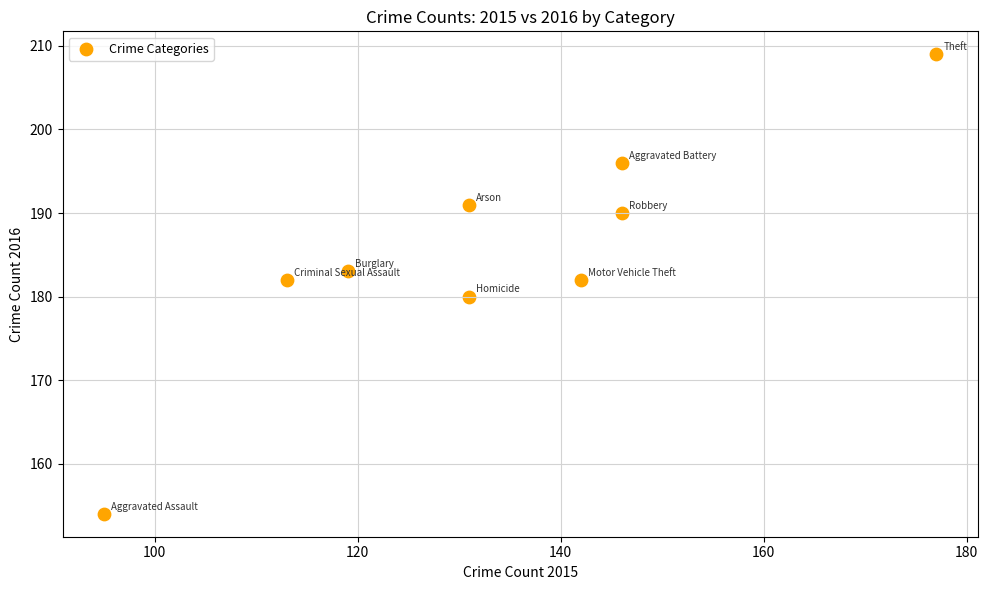

What is the average X value?

133